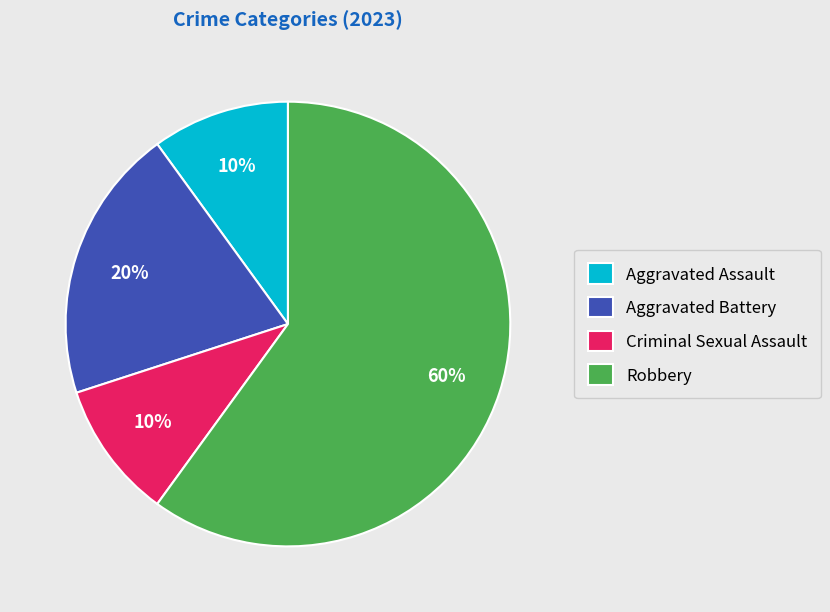

How many segments does this pie chart have?

4